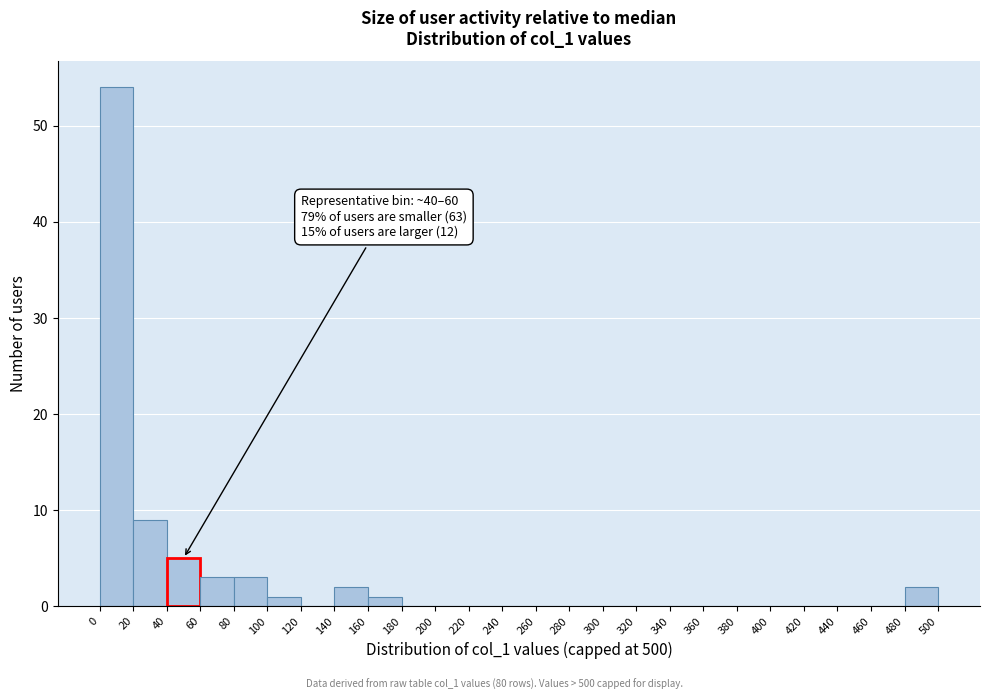

Which range on the x-axis has the tallest bar?

0 to 20